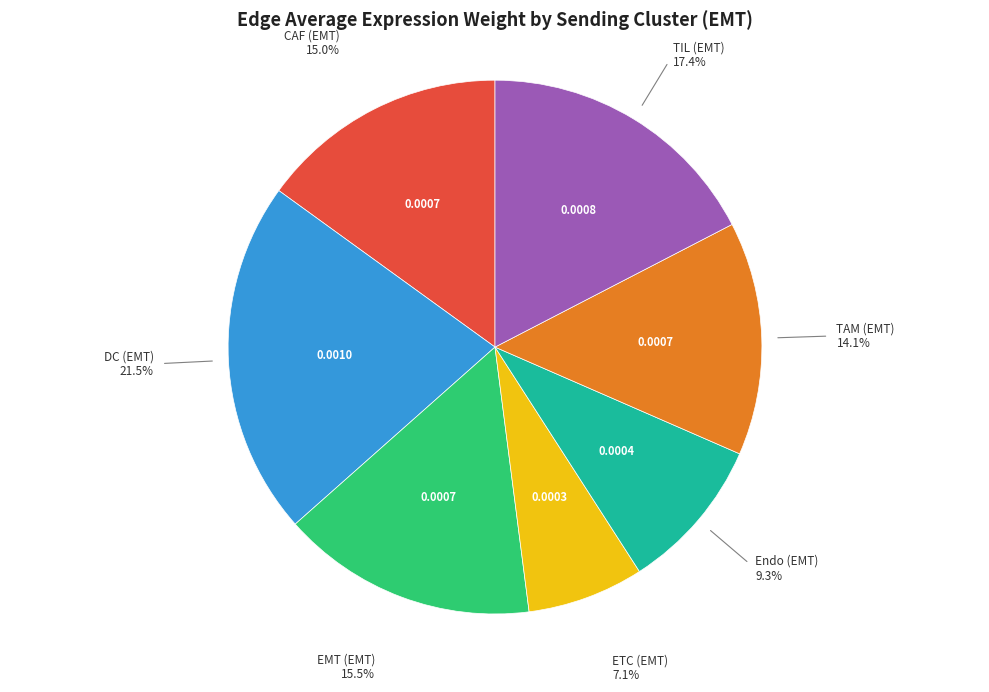

How many segments does this pie chart have?

7